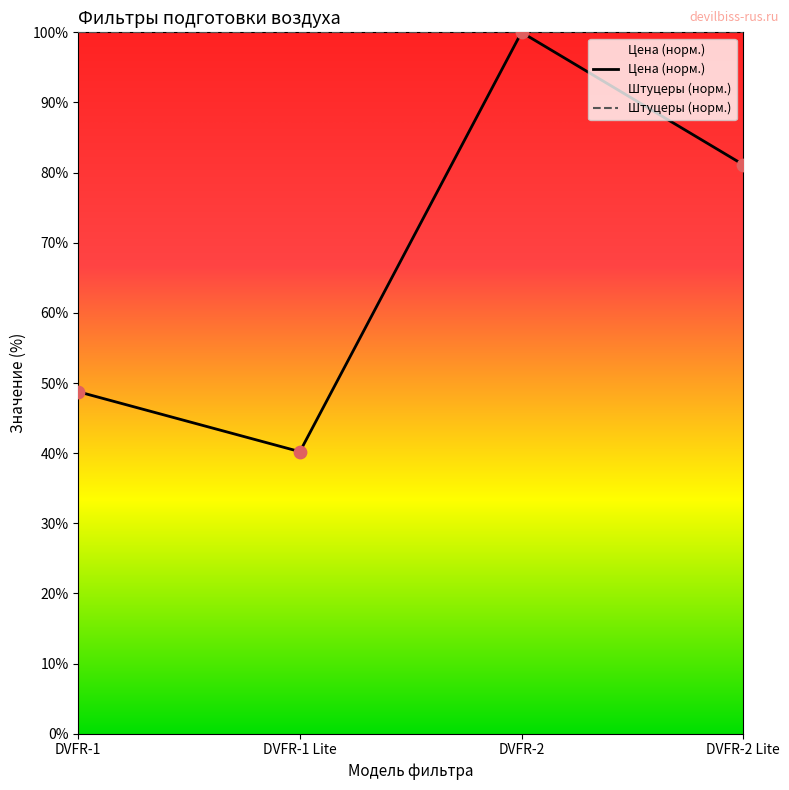

Between DVFR-1 and DVFR-1 Lite, which is larger?

DVFR-1